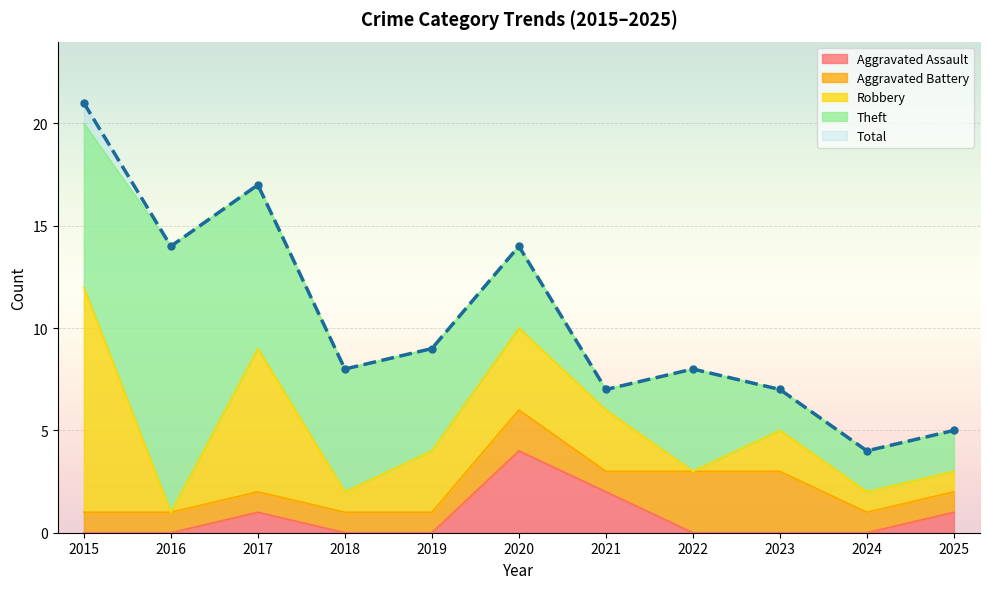

True or false: Robbery and Total cross at least once.

False